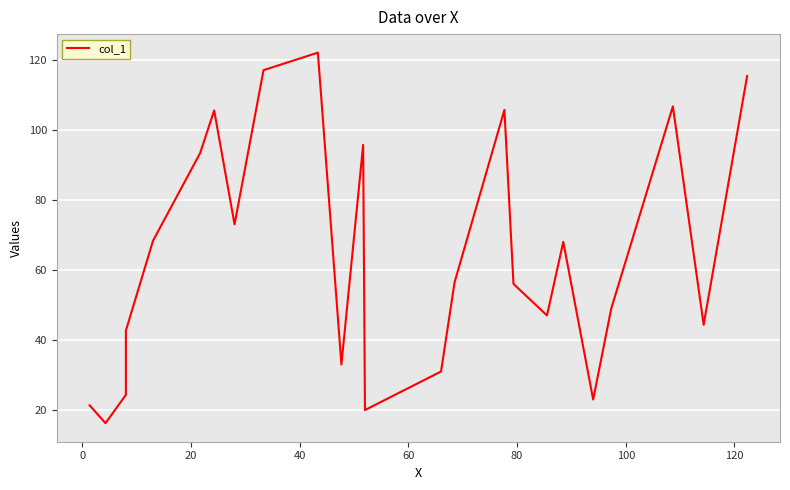

Is it true that the value at 140 is 155.6?

False